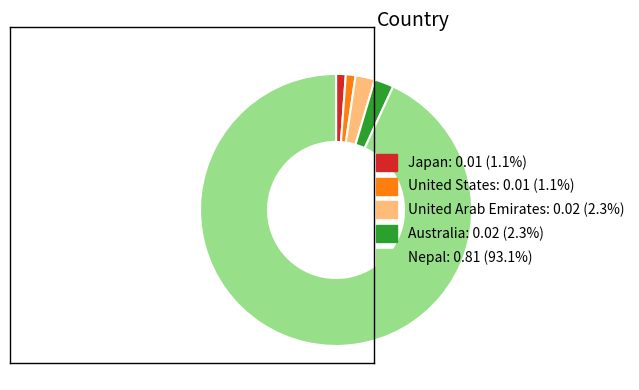

Which slice is the largest?

Nepal